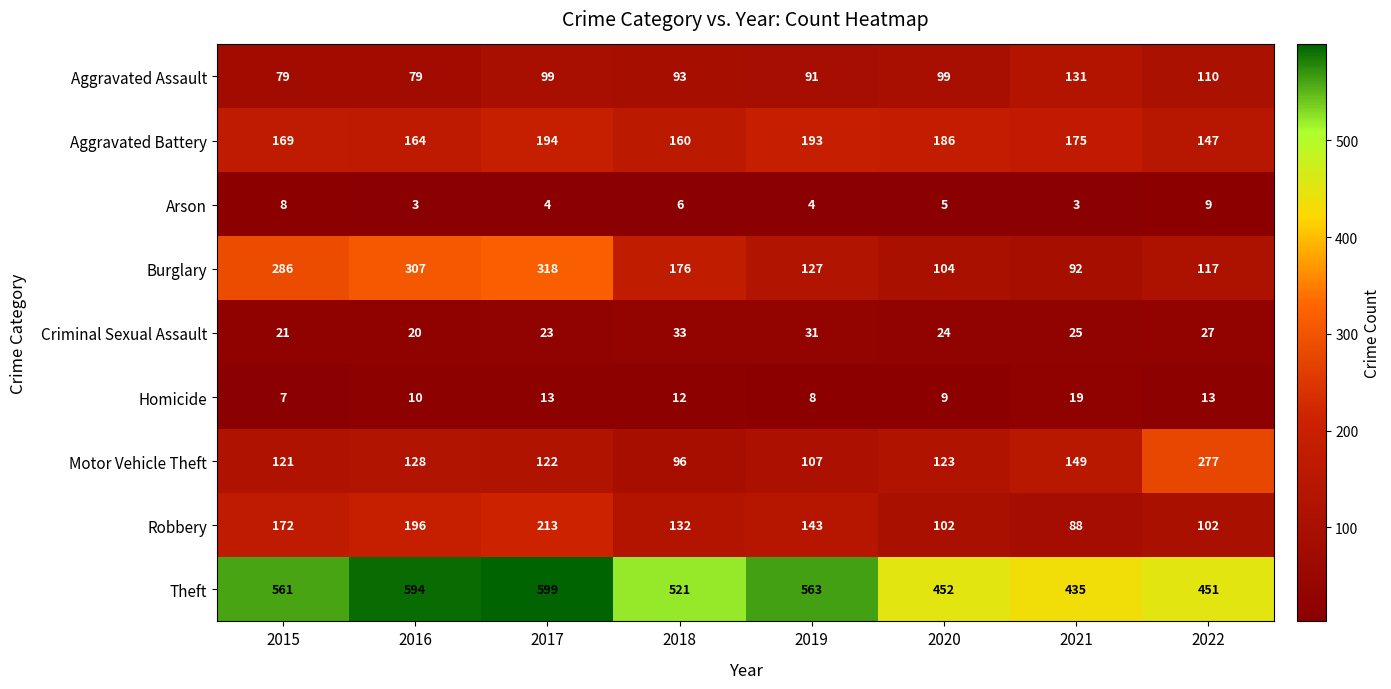

Which series has the widest spread of values?

Burglary